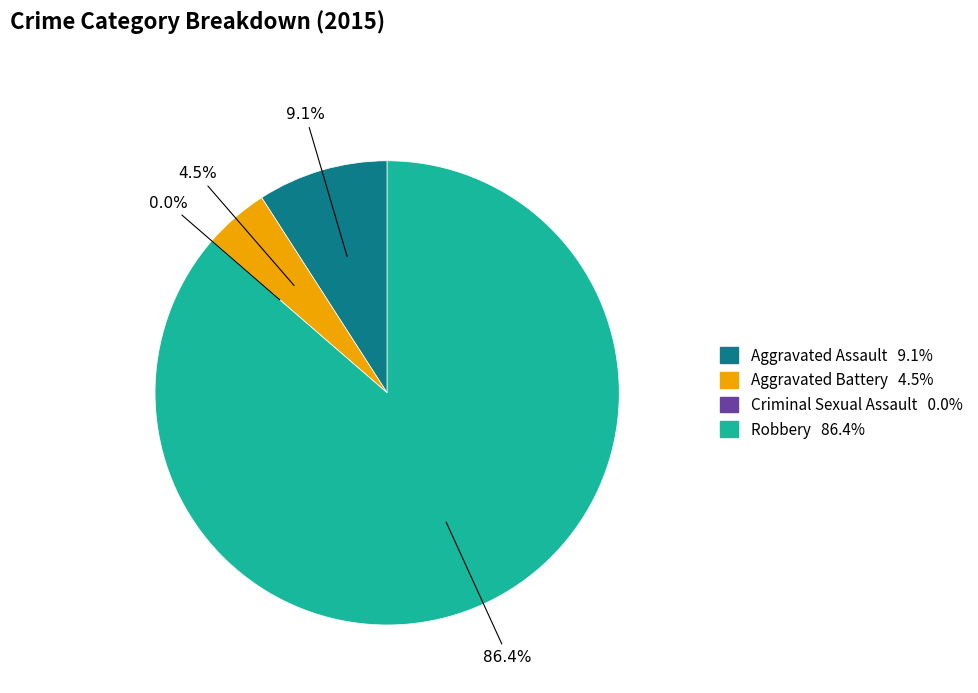

Count the number of slices in the pie.

4